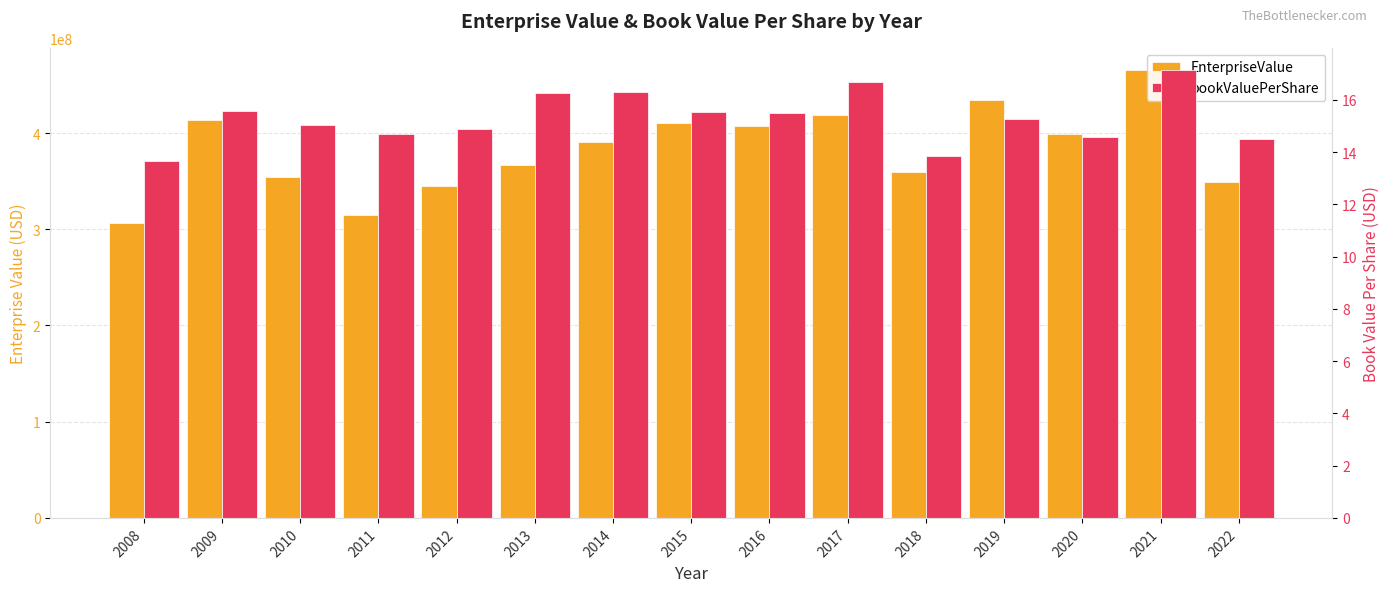

What is the sum of the EnterpriseValue values at 2021 and 2015?

876025632.0